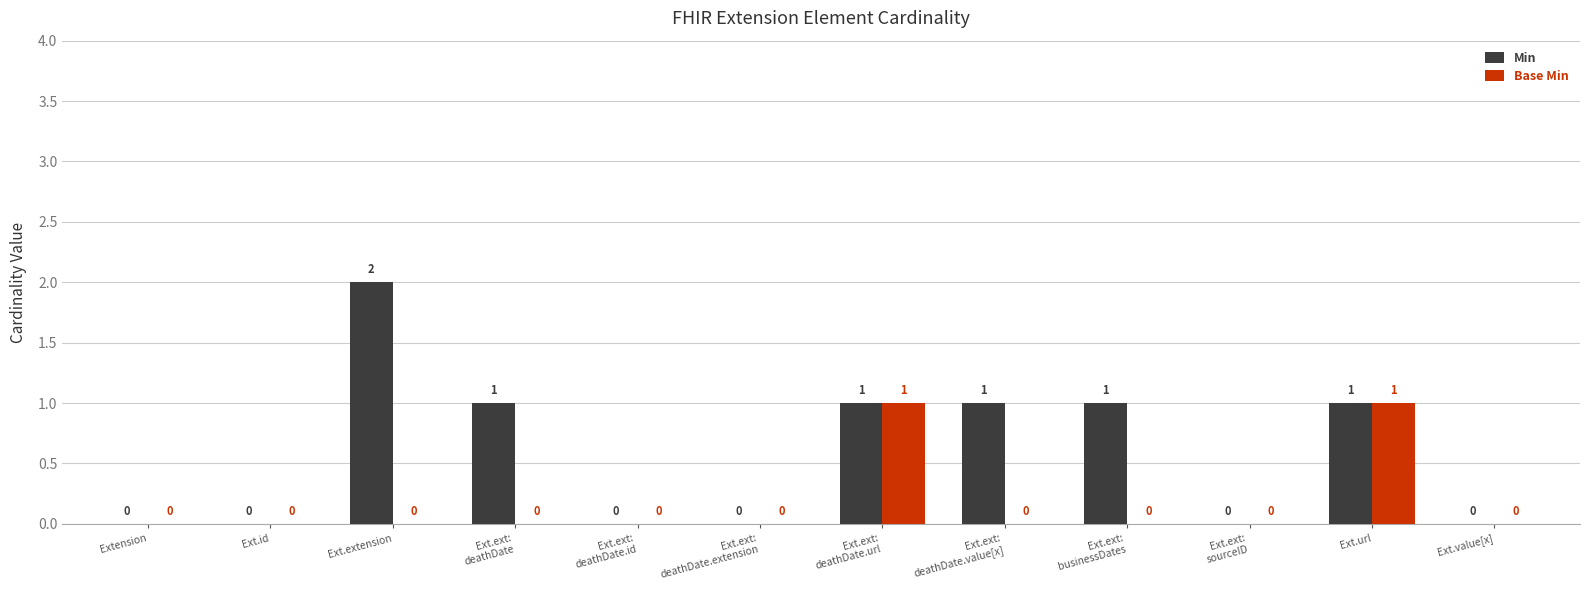

Which series has the largest total across all categories?

Min